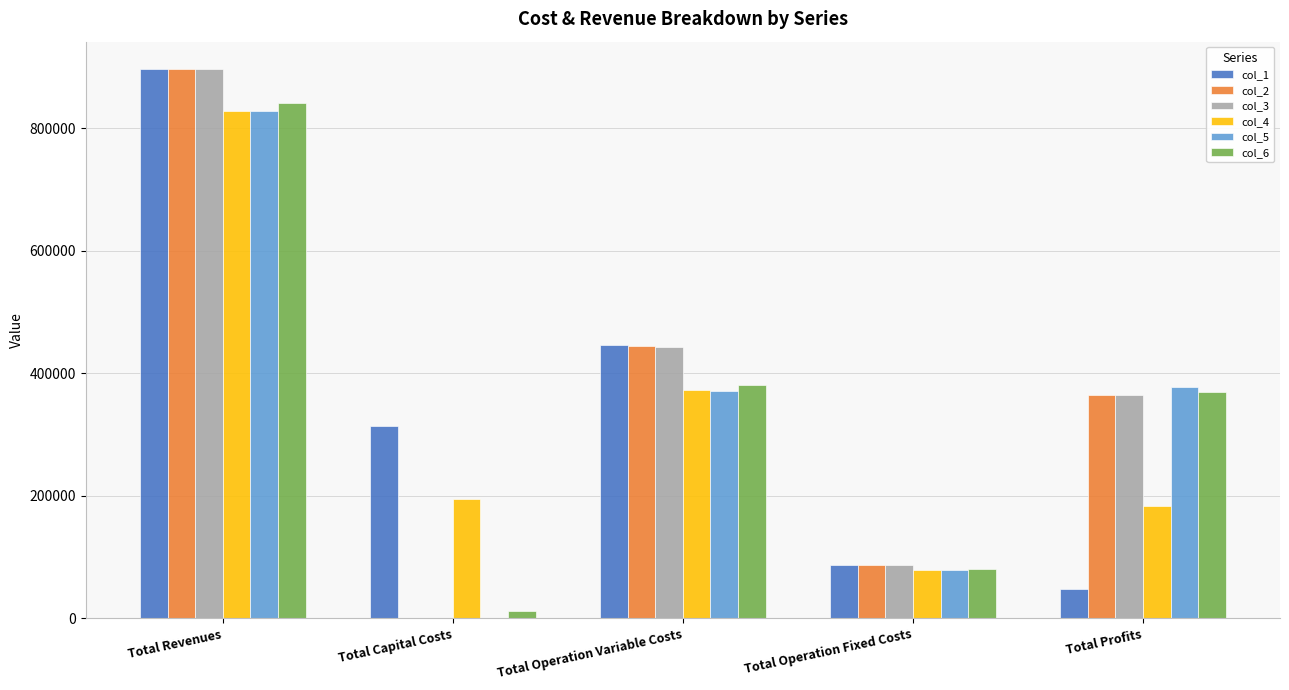

How many data points in col_3 are above 365298?

3